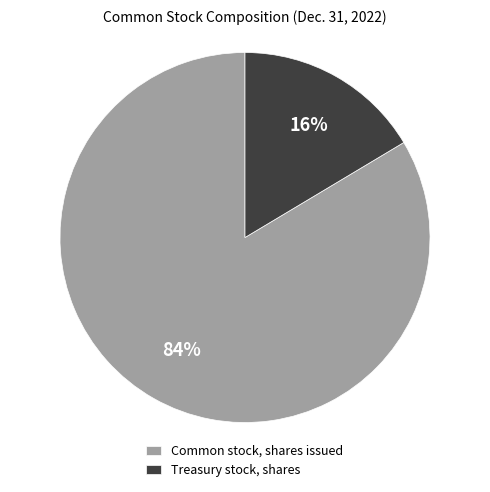

Do Treasury stock, shares and Common stock, shares issued together represent more than half of the pie?

Yes